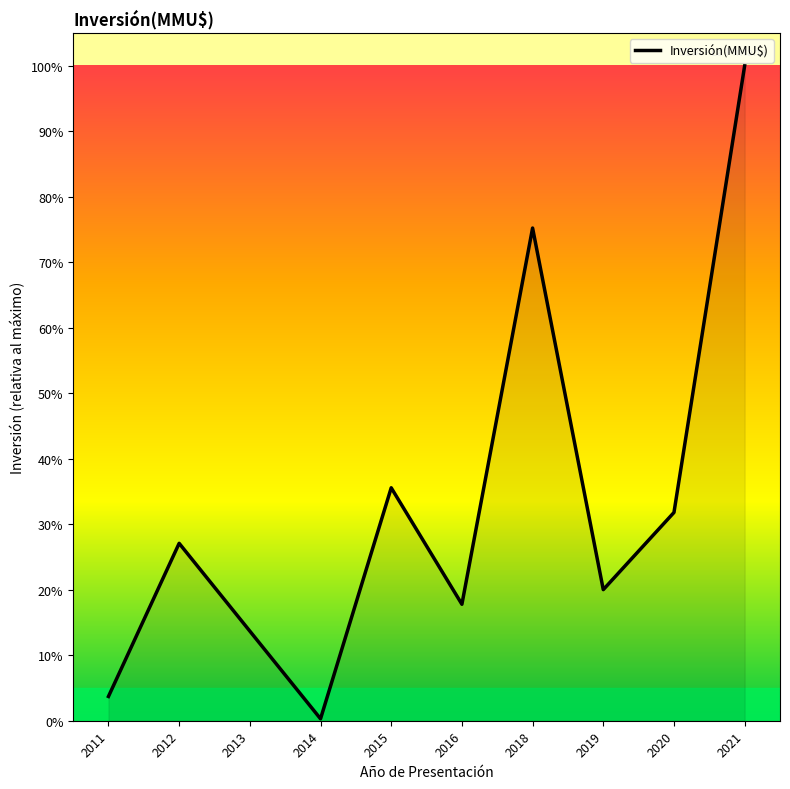

At which category does the data reach its first local valley?

2014